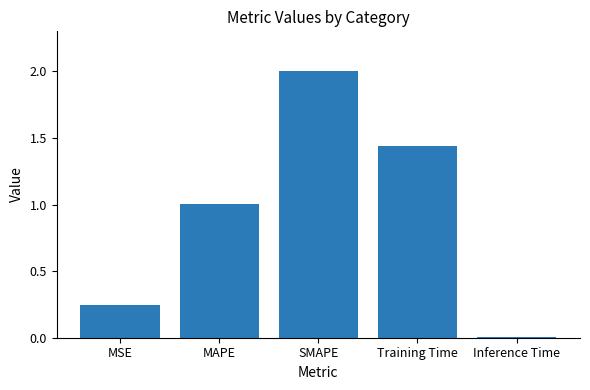

At which label is the value closest to 1?

MAPE